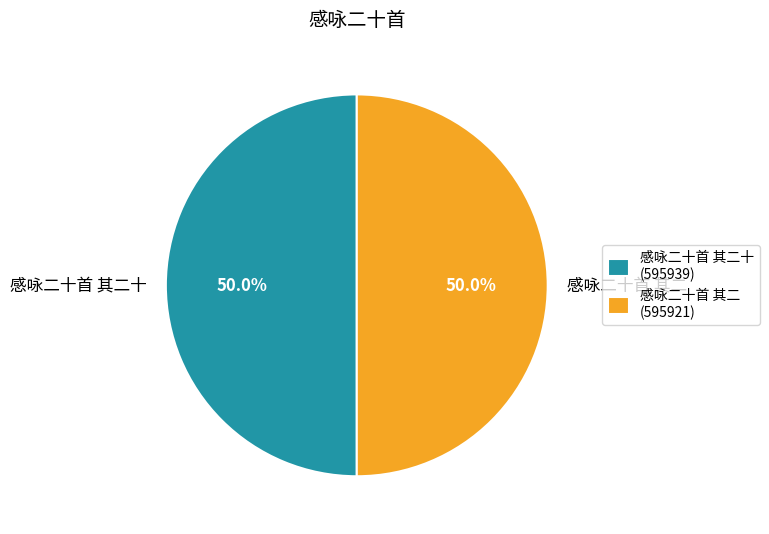

To the nearest percent, what percentage of the pie is 感咏二十首 其二十?

50%